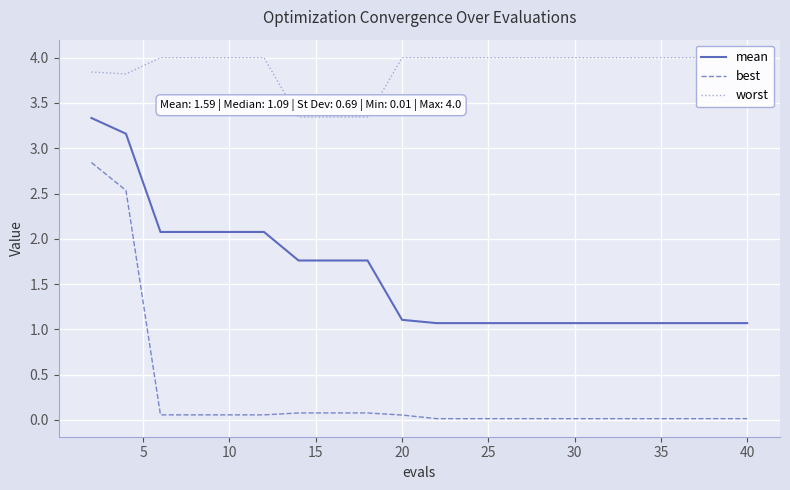

What is the minimum value for mean?

1.1